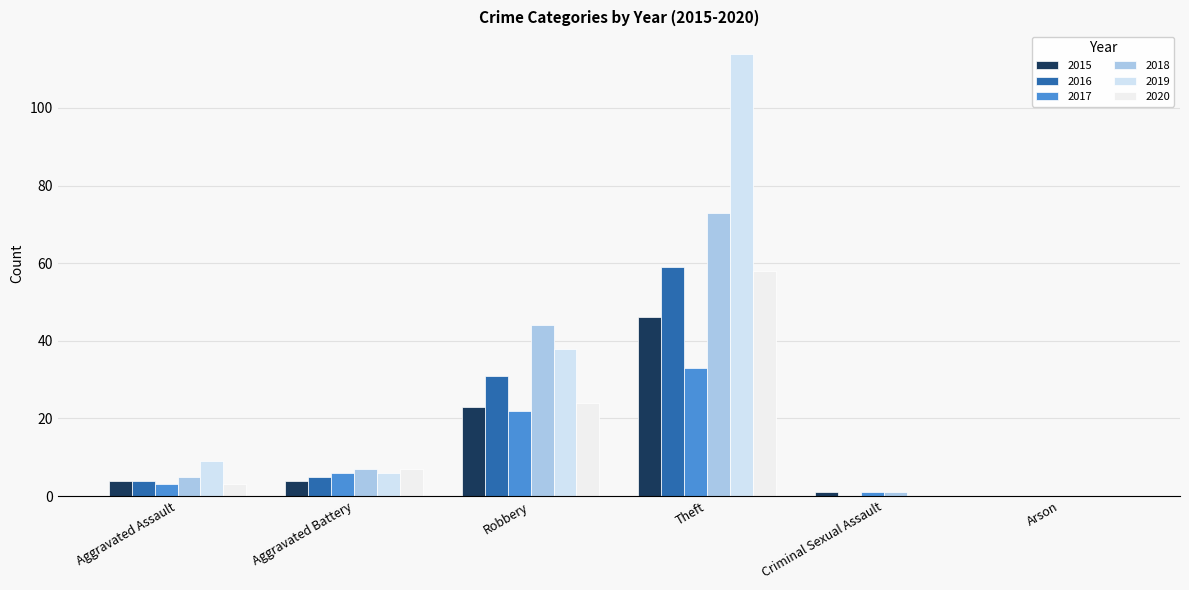

How many categories are shown in the chart?

6